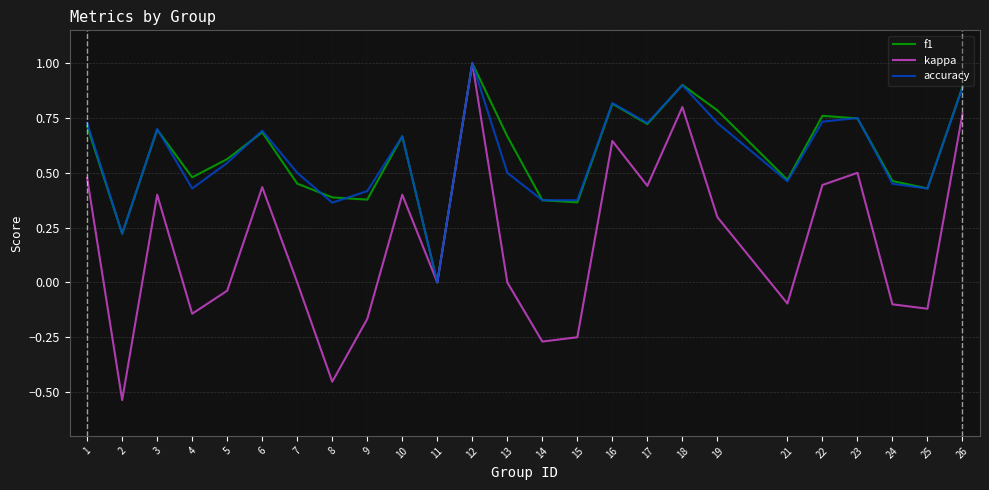

Is this an area chart (filled region under the line)?

No